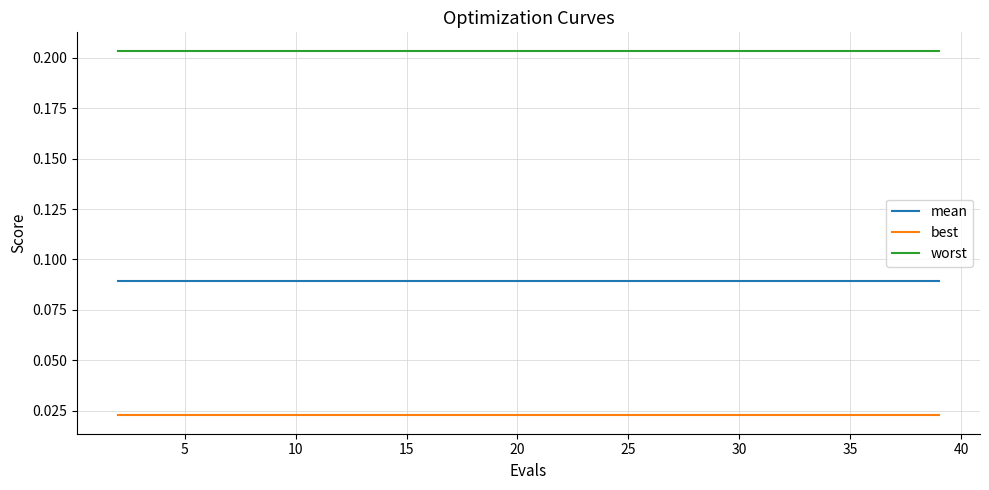

Which series has the largest total across all categories?

worst